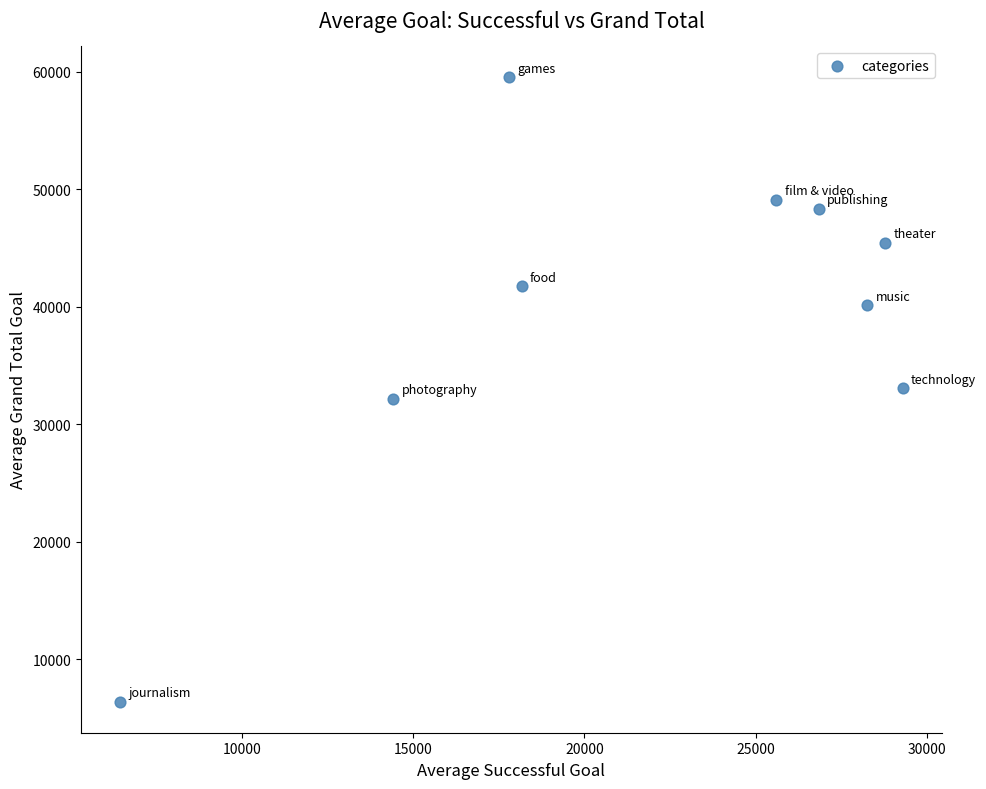

What is the average X value?

21735.6